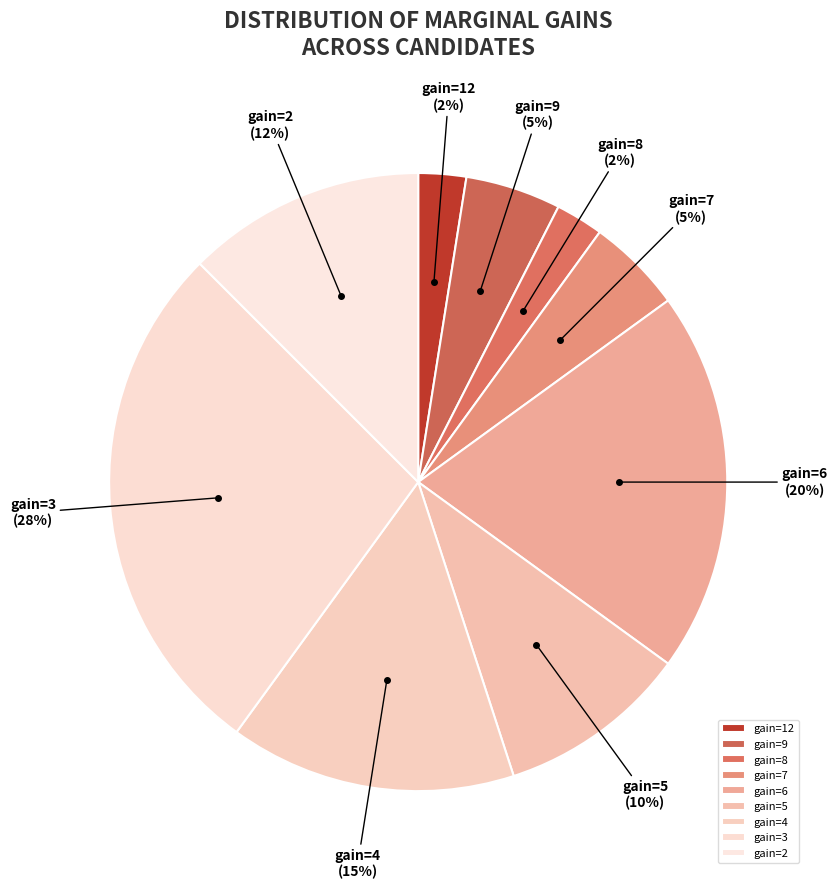

True or false: gain=6 accounts for 20% of the total.

True